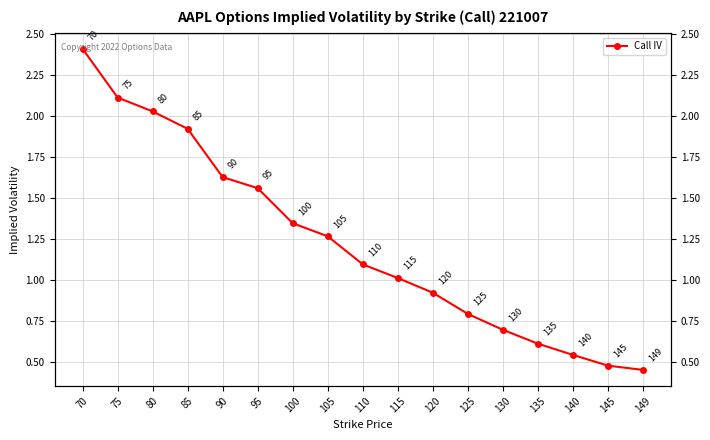

True or false: the data has more than 2 interior local peaks.

False